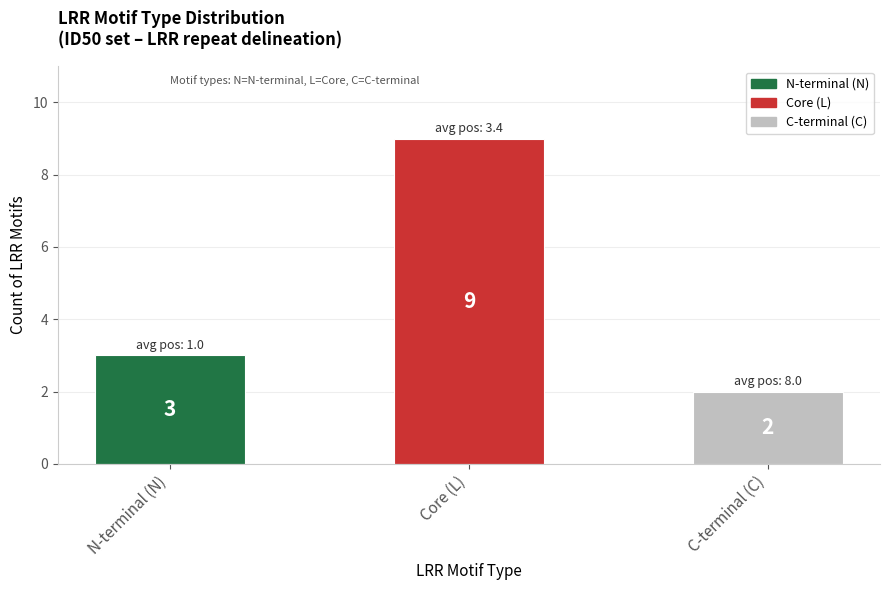

What is the approximate value at Core (L)?

9